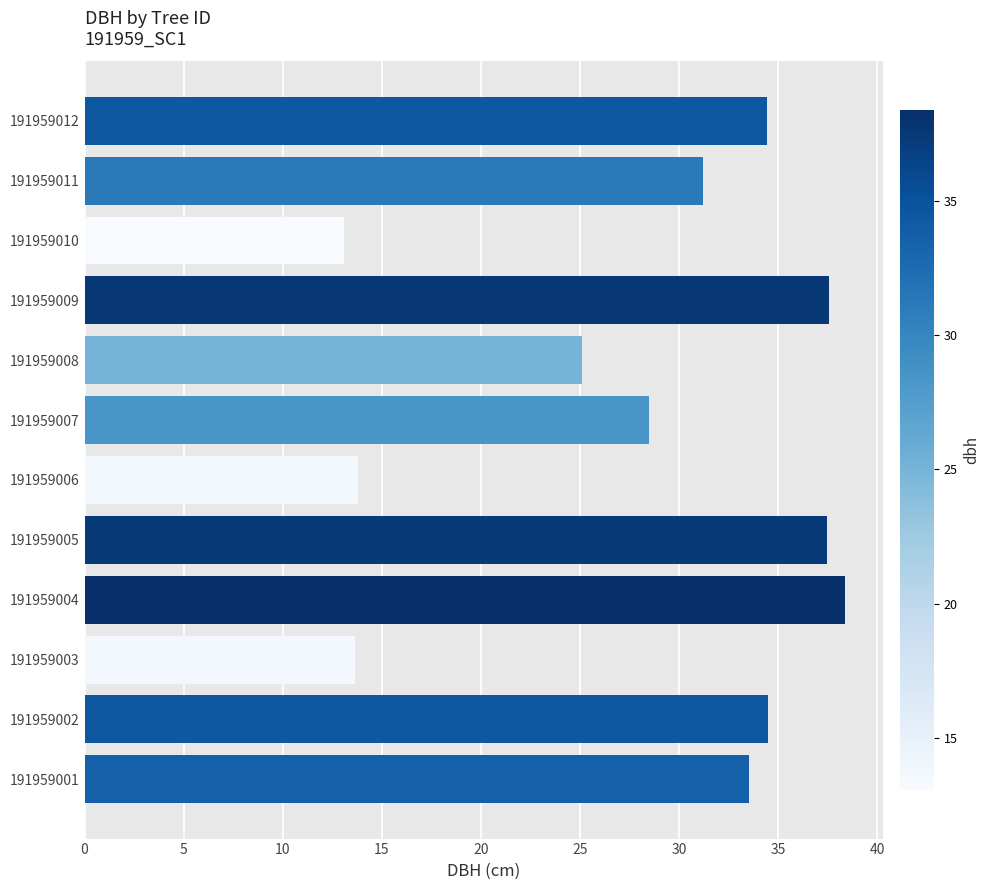

What is the average value?

28.4